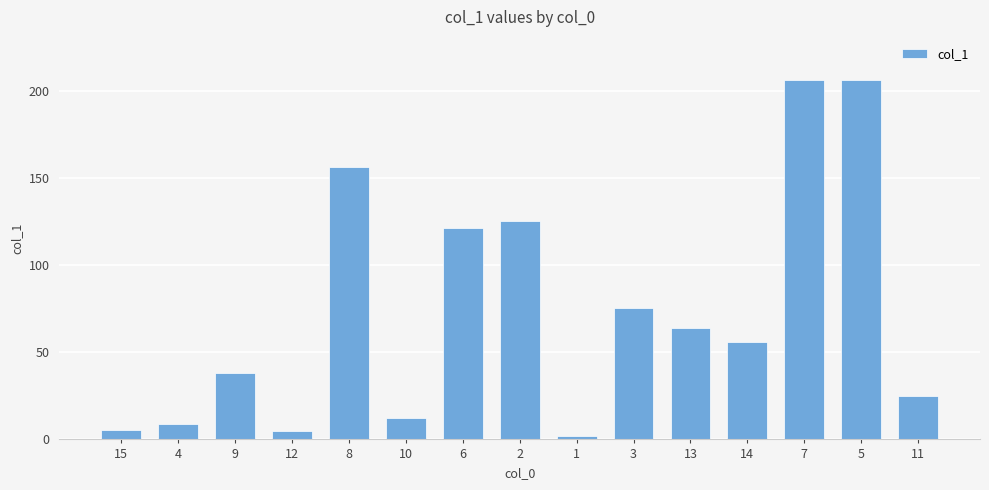

Between 4 and 11, which is larger?

11